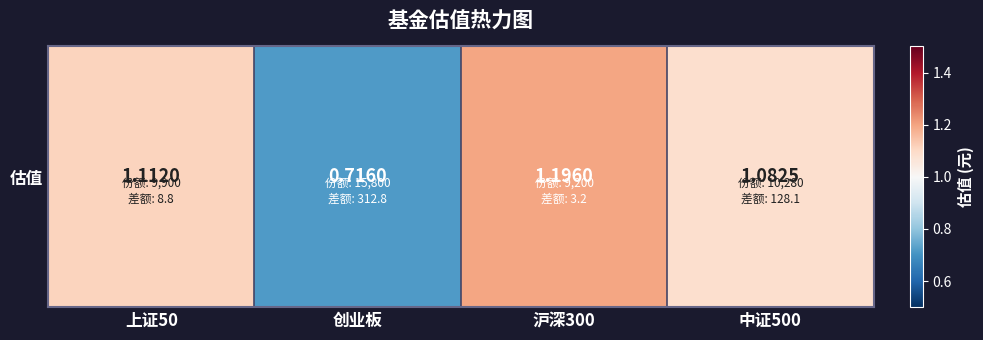

At which category does the chart reach its peak across all series?

沪深300